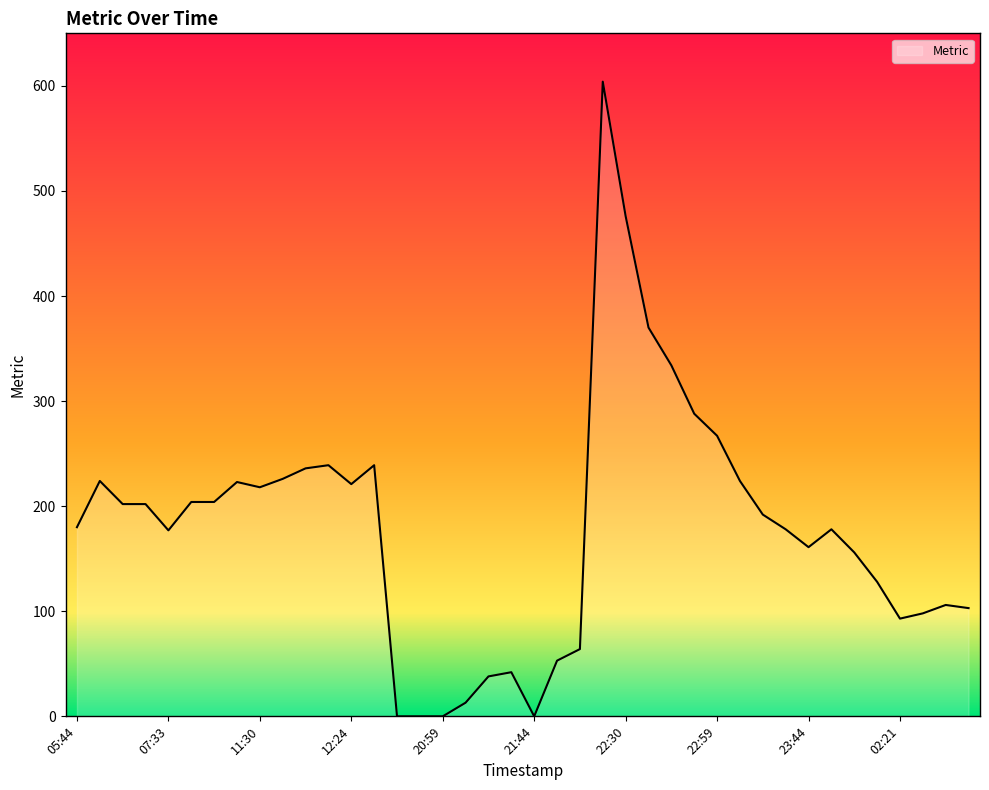

What is the greatest value displayed?

604